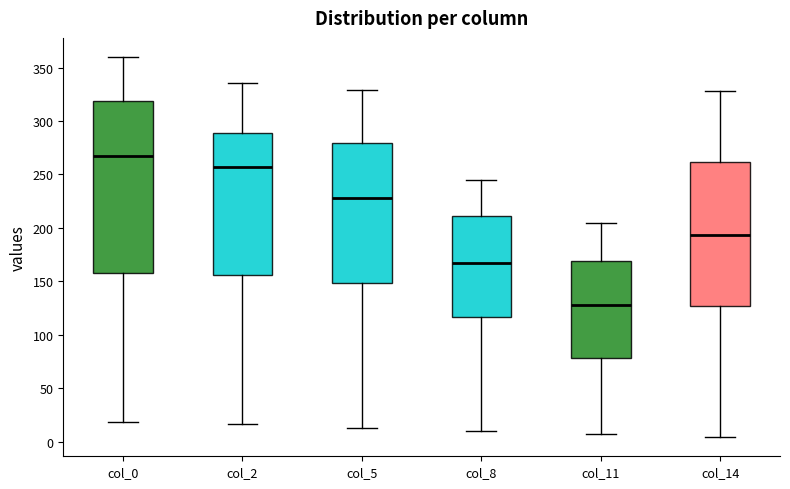

Where is the lower edge of the box for col_0 on the y-axis? The values are not printed on the chart, so give them approximately, as read against the axis.

160